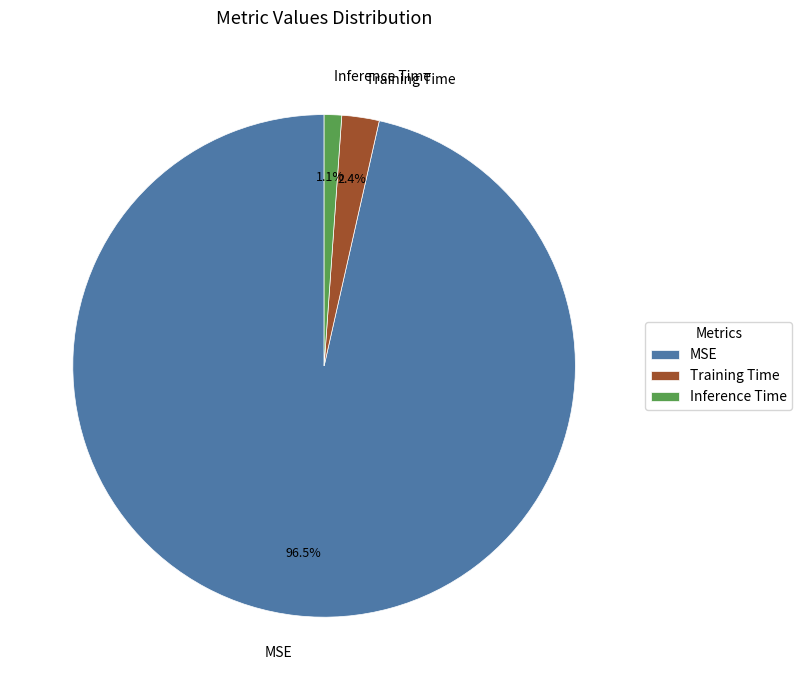

Which slice is the smallest?

Inference Time